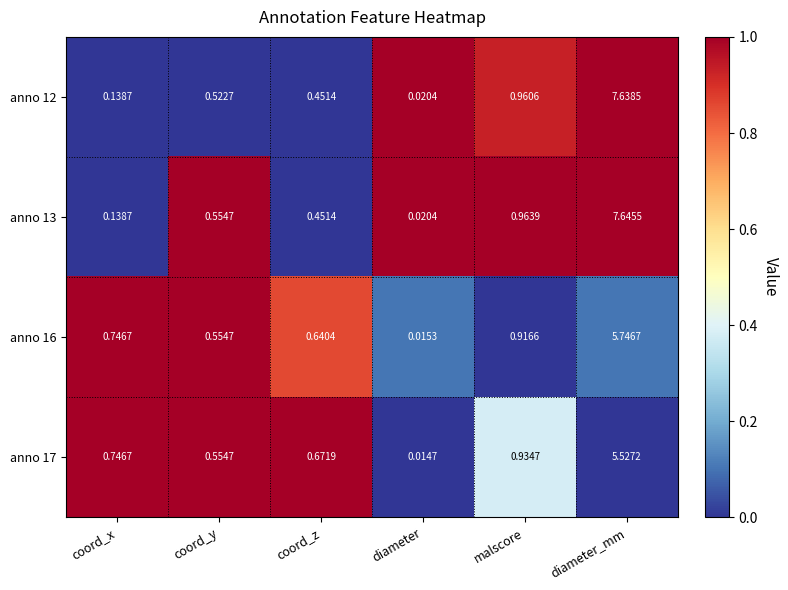

Where is anno 16 nearest to the value 2?

malscore